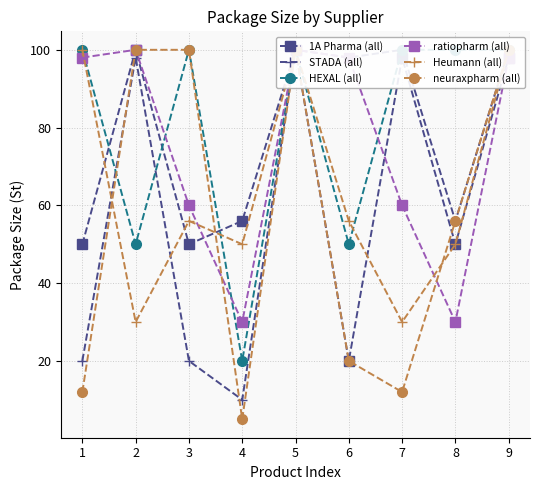

At how many categories does at least one series exceed 27?

9